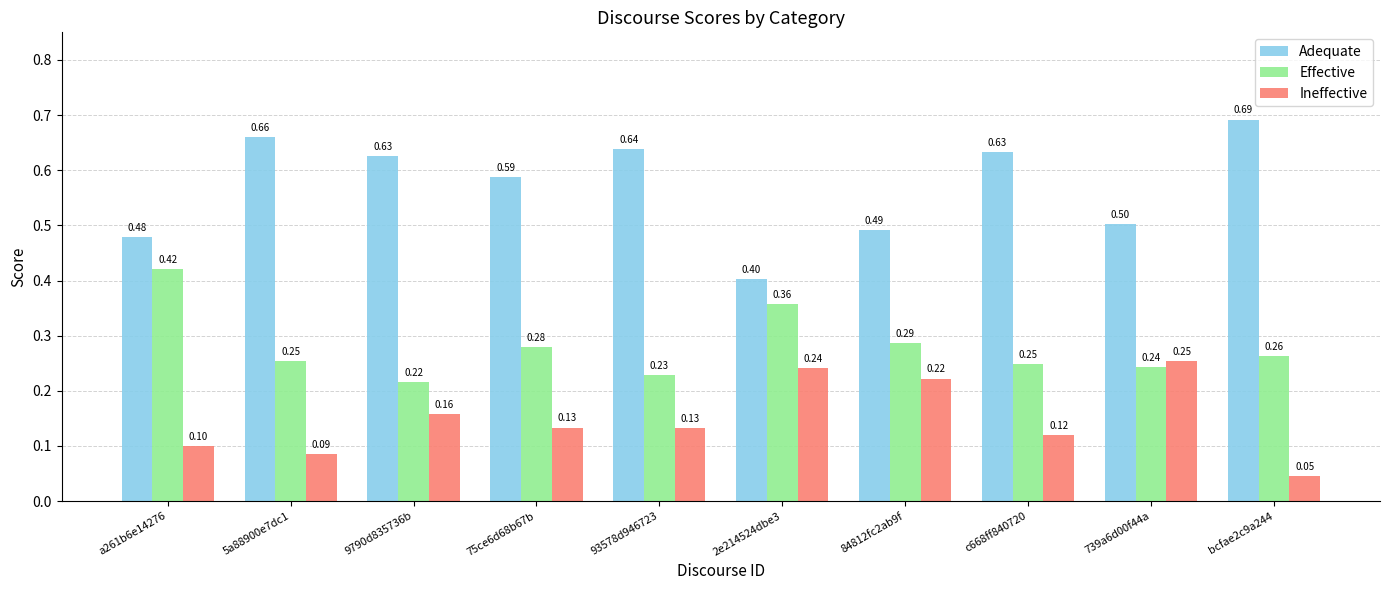

What is the average value of the Ineffective series?

0.1